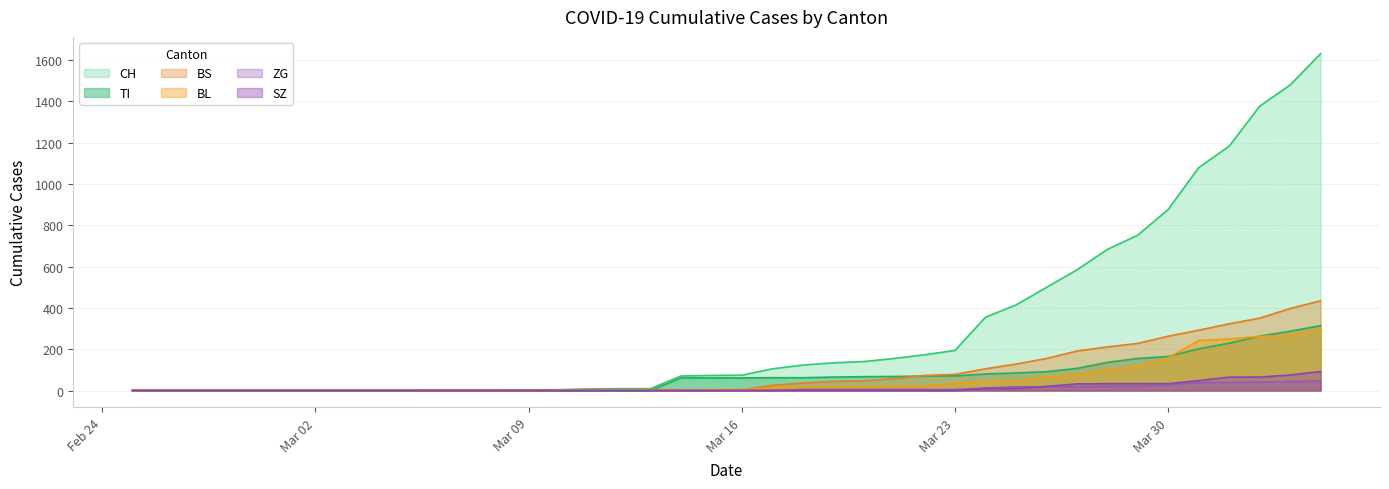

Which series has the largest total across all categories?

CH